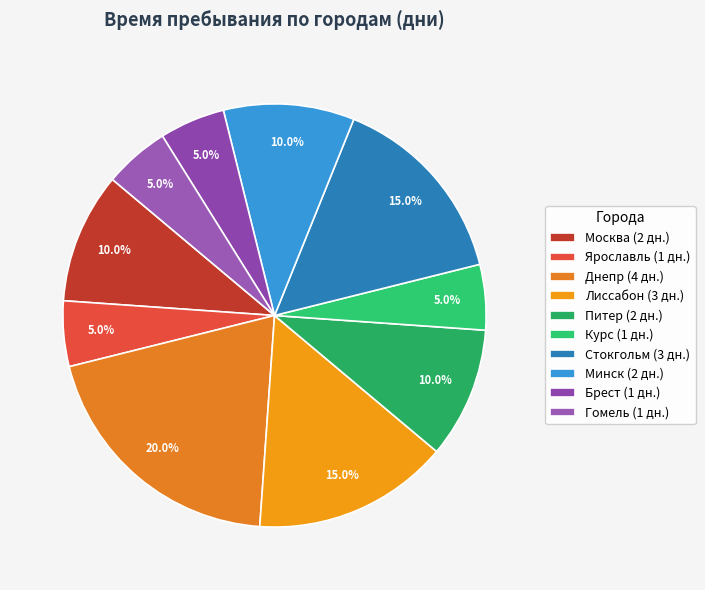

Is there a majority slice in this chart?

No